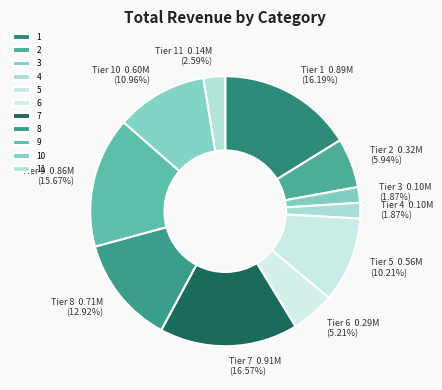

To the nearest percent, what is the combined percentage of 7 and 2?

23%